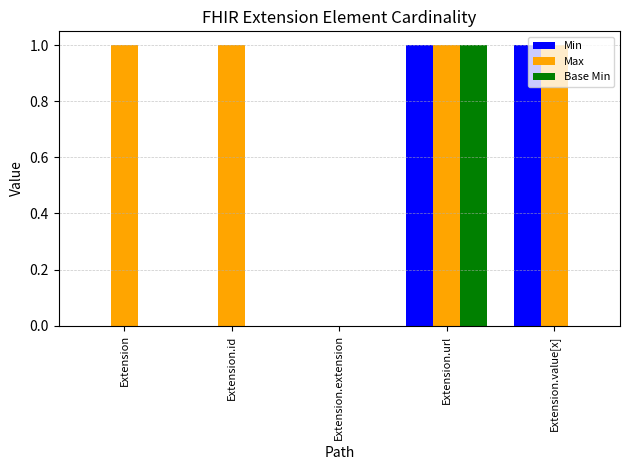

Which category has the highest value in the Base Min series?

Extension.url